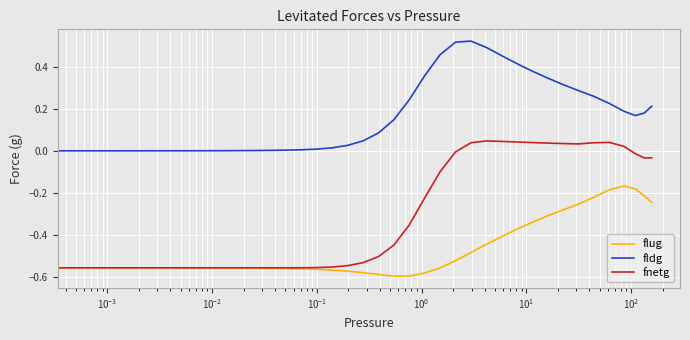

Which series has the largest total across all categories?

fldg